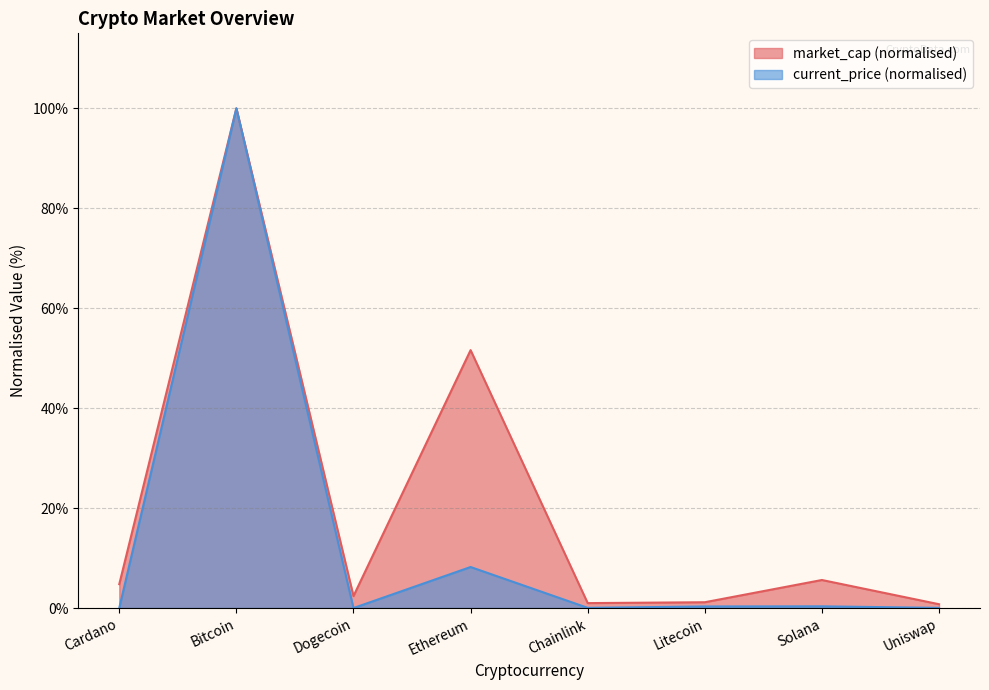

How many lines are shown in the chart?

2